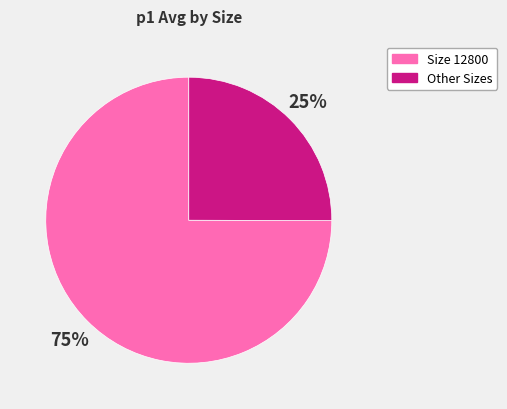

Is there a majority slice in this chart?

Yes